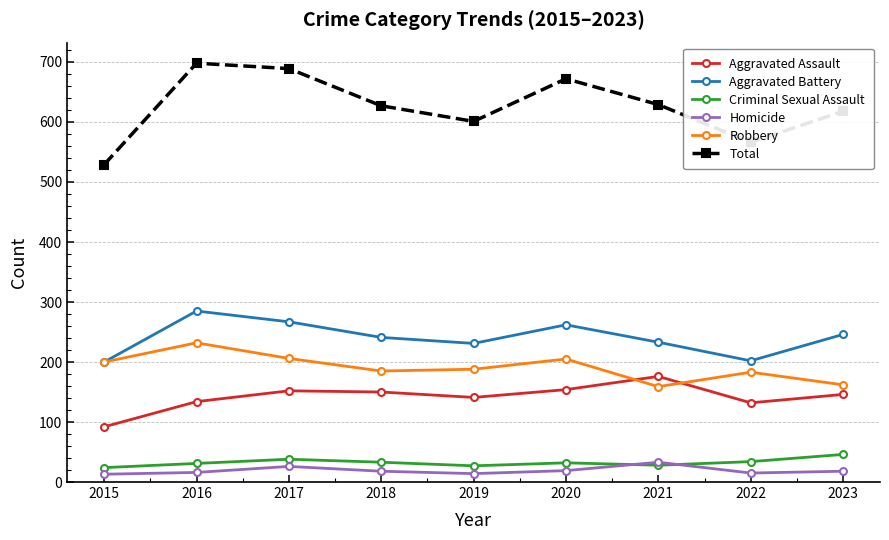

Rank the series at 2019 from lowest to highest value.

Homicide, Criminal Sexual Assault, Aggravated Assault, Robbery, Aggravated Battery, Total